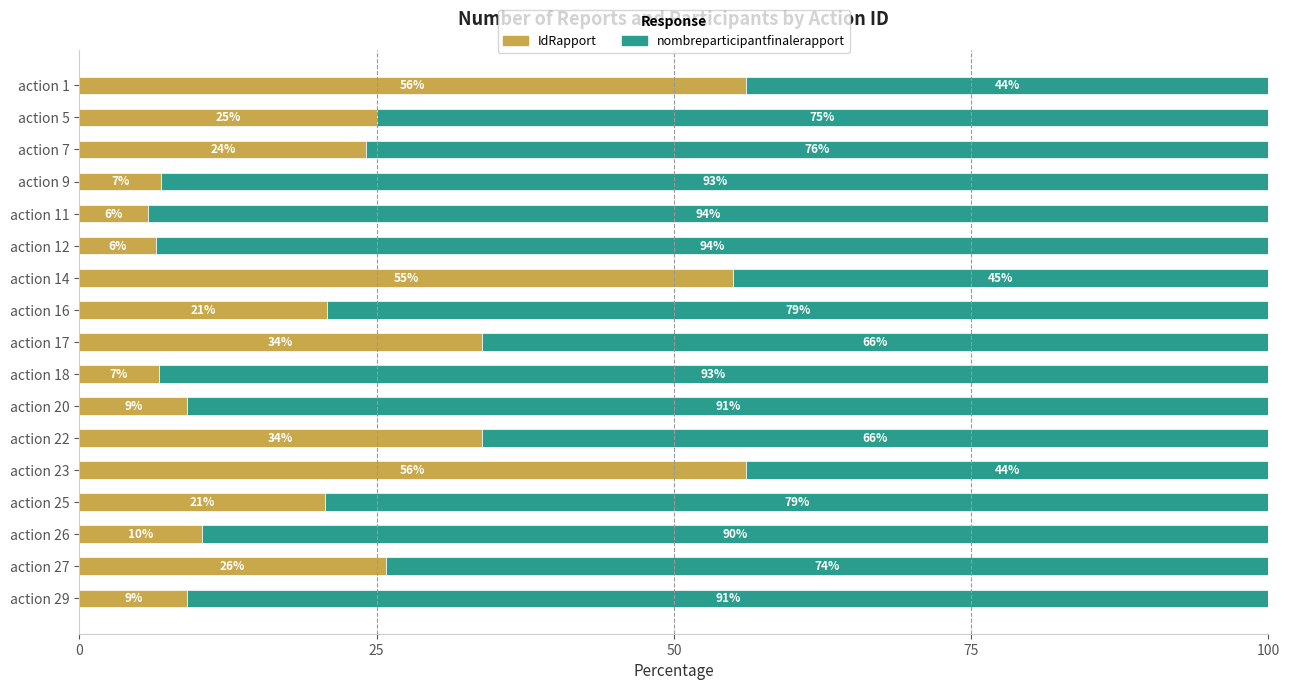

What is the average value of the IdRapport series?

23.9